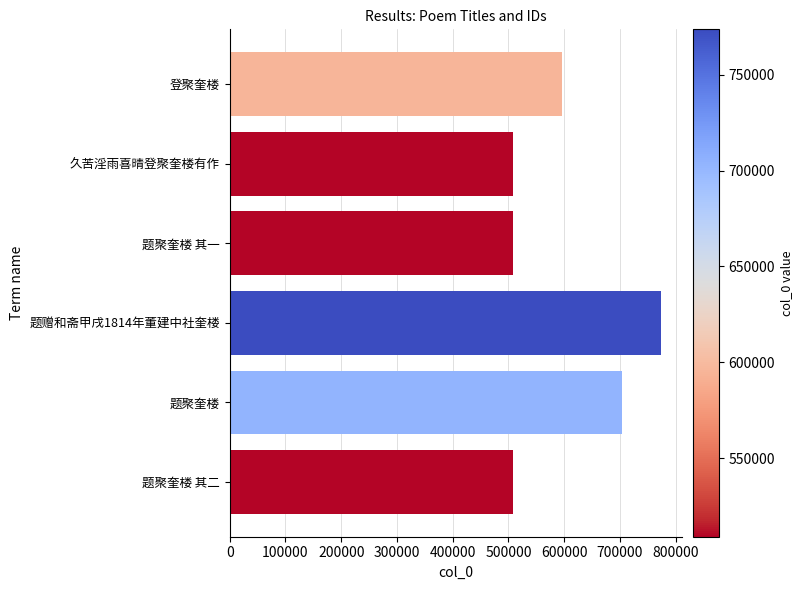

Is it true that the value at 久苦淫雨喜晴登聚奎楼有作 is 509009?

True